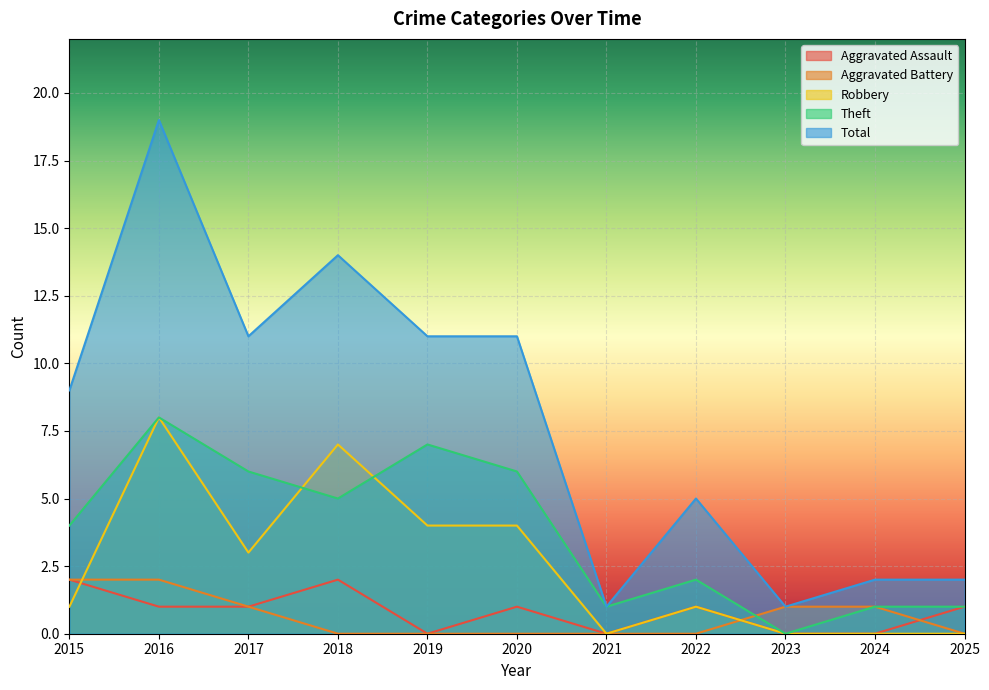

How many Aggravated Battery values are between 0 and 1?

9